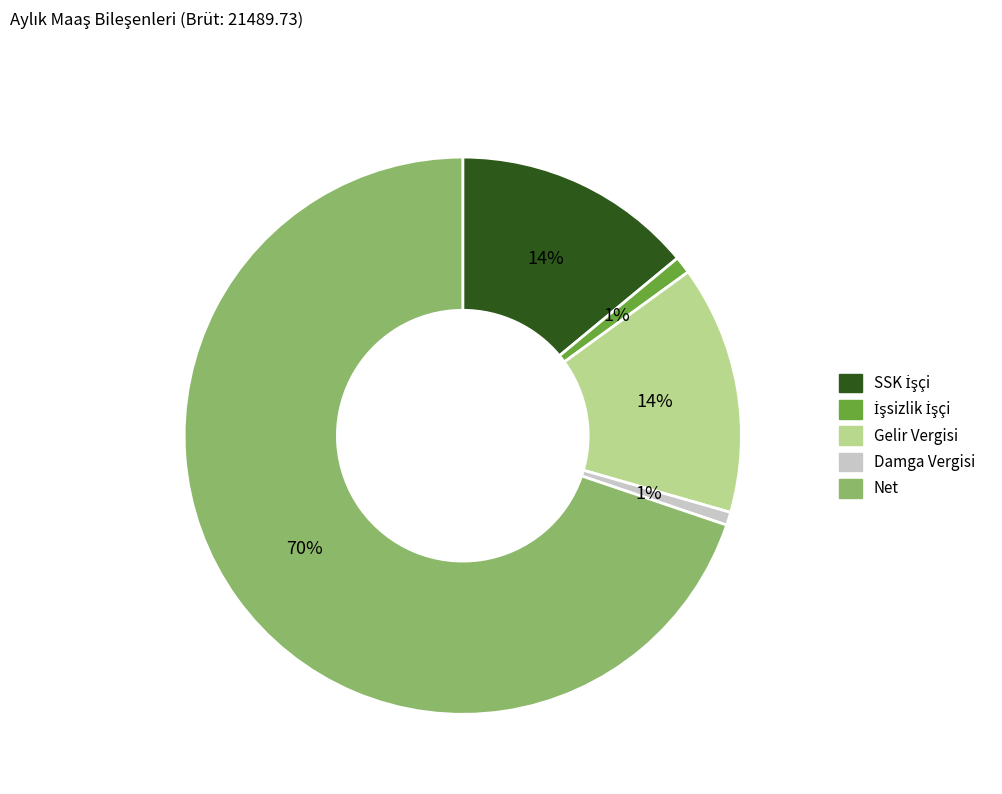

To the nearest percent, what is the average slice percentage?

20%